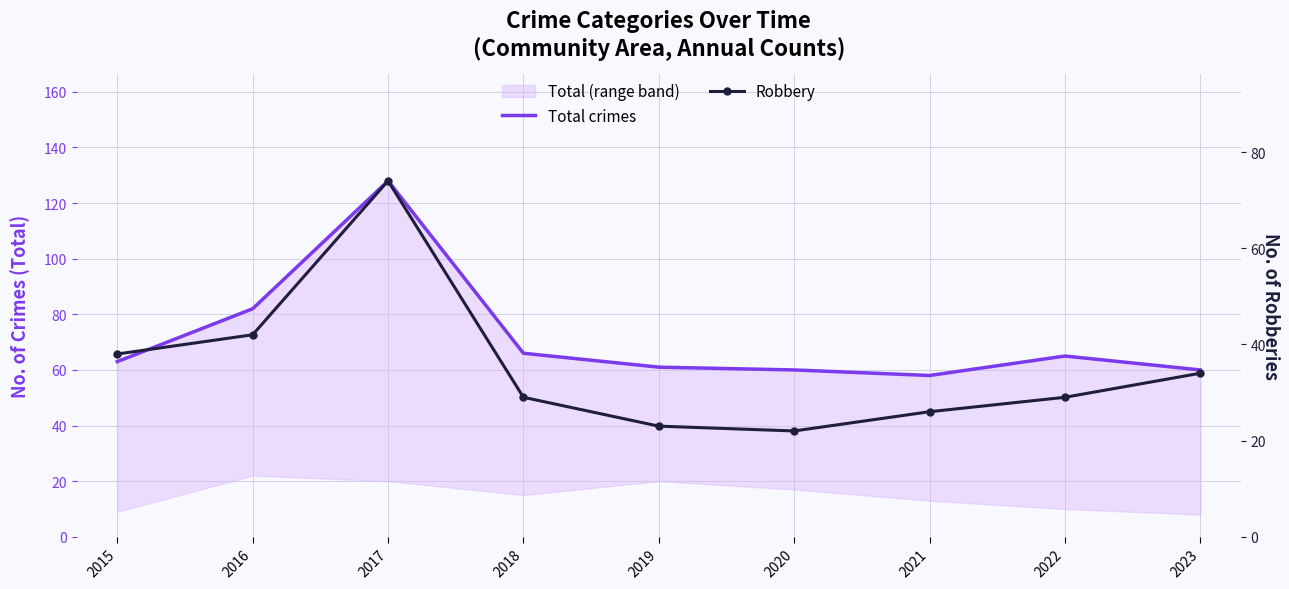

True or false: Total crimes and Robbery intersect in this chart.

False